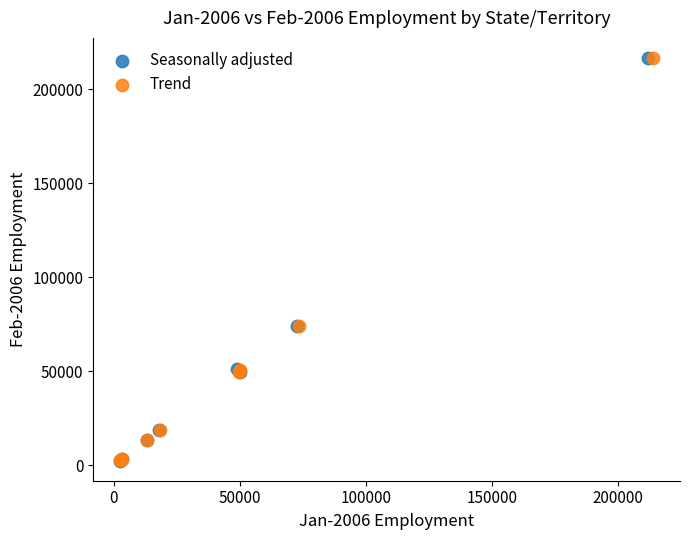

What are all the series names shown in the legend?

Seasonally adjusted, Trend